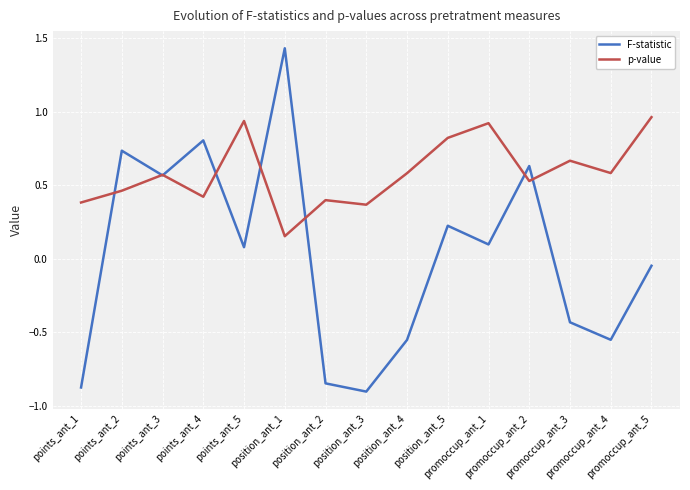

Count the number of data series in this chart.

2